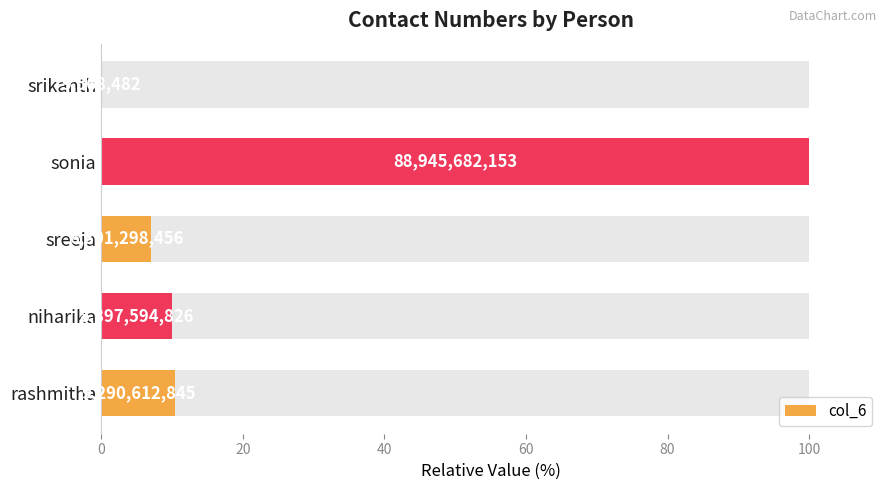

What is the value of the 2nd bar from the left?

10.0